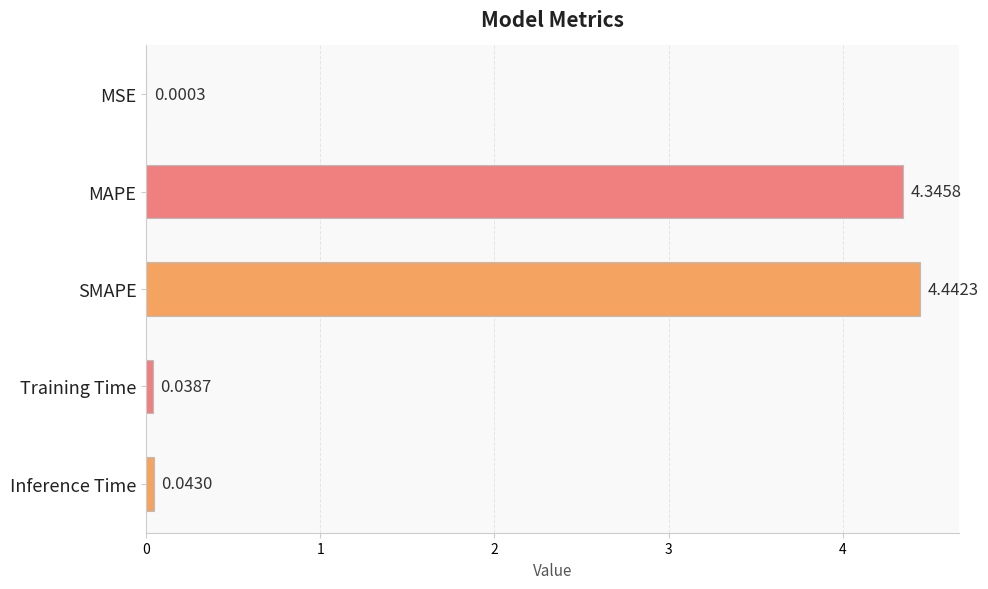

Where is the data nearest to the value 2?

Inference Time